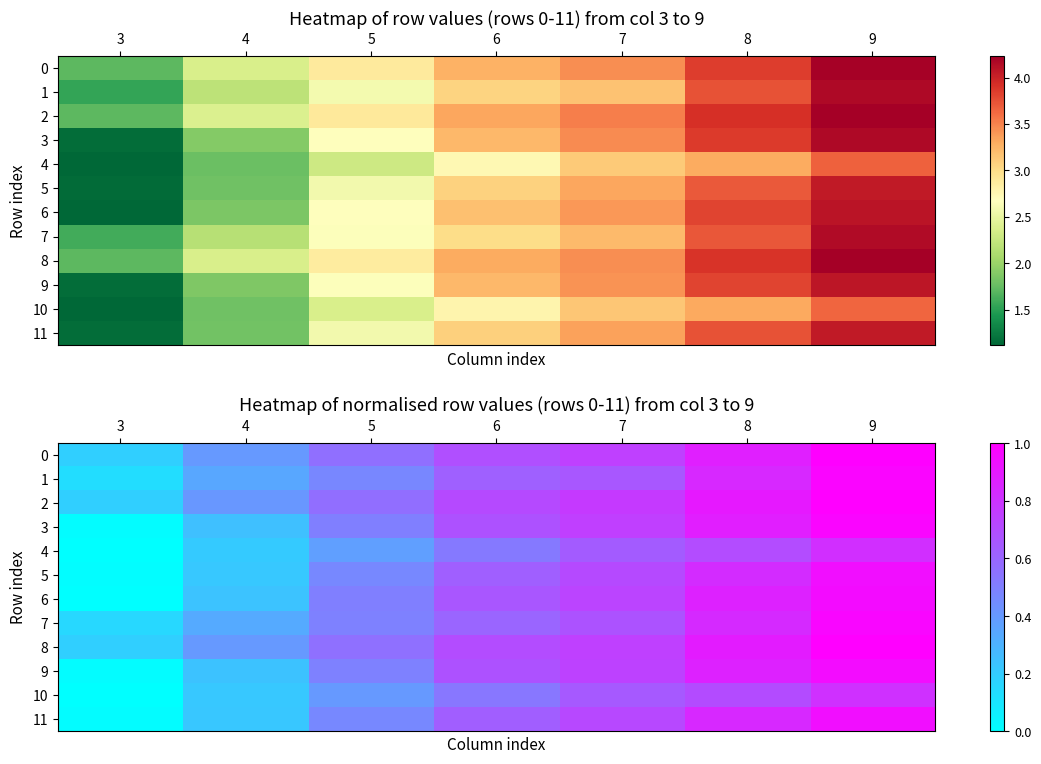

The value of 3 at 9 is 1.0. True or false?

True